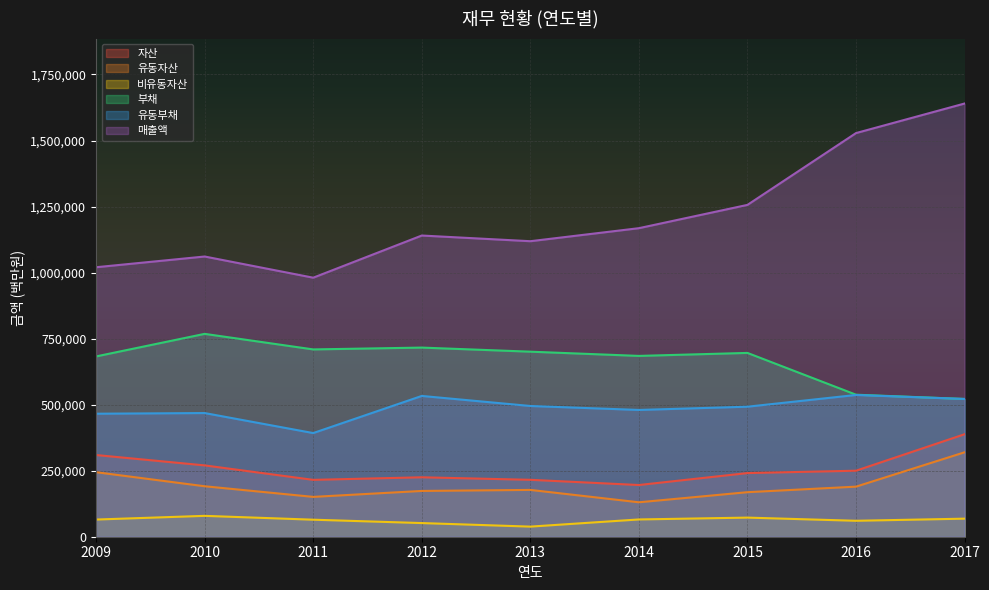

At 2017, list the series in order from largest to smallest.

매출액, 부채, 유동부채, 자산, 유동자산, 비유동자산